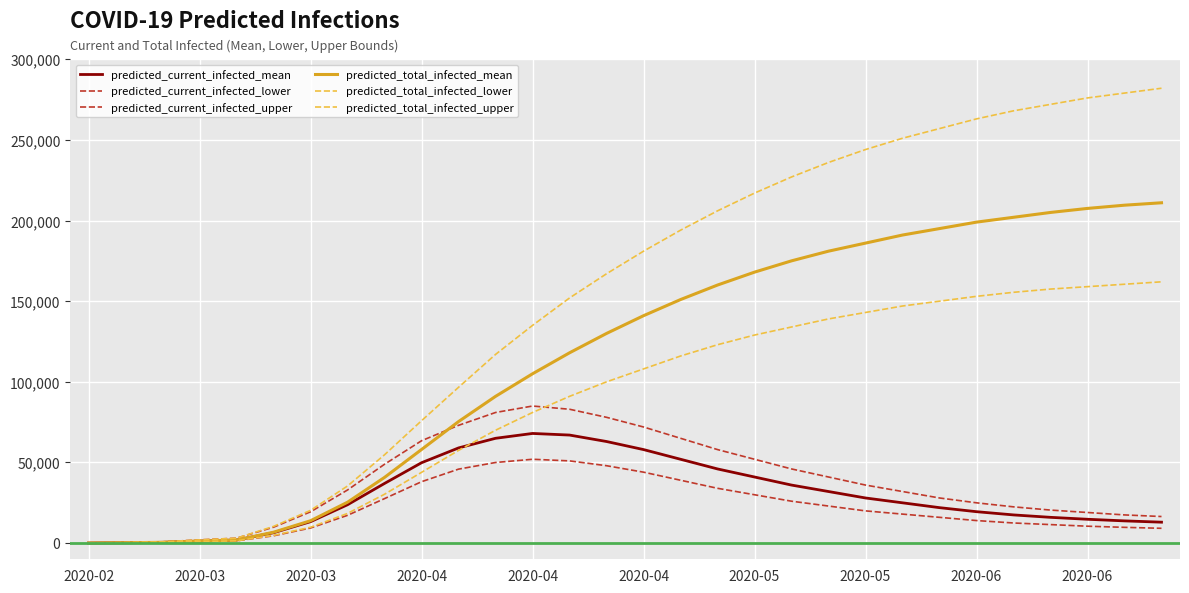

True or false: predicted_total_infected_lower and predicted_total_infected_mean cross at least once.

False